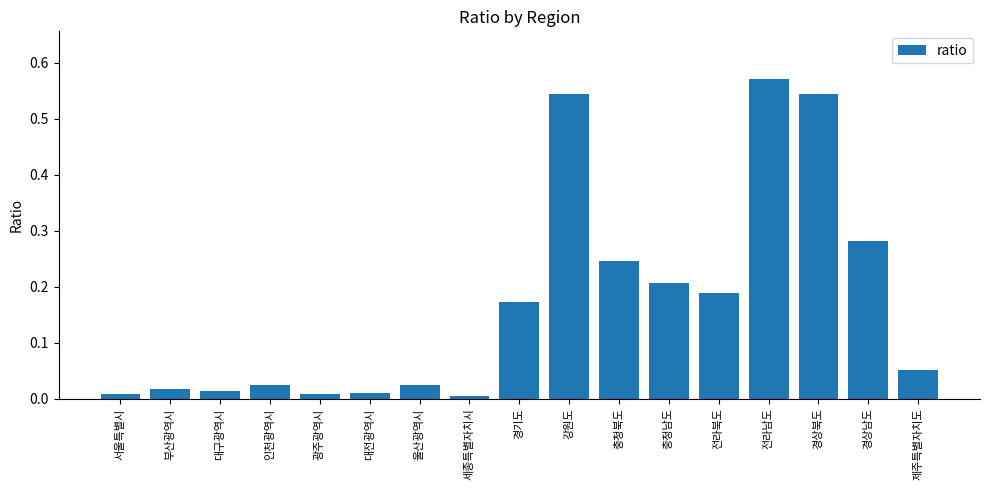

Are the bars horizontal?

No